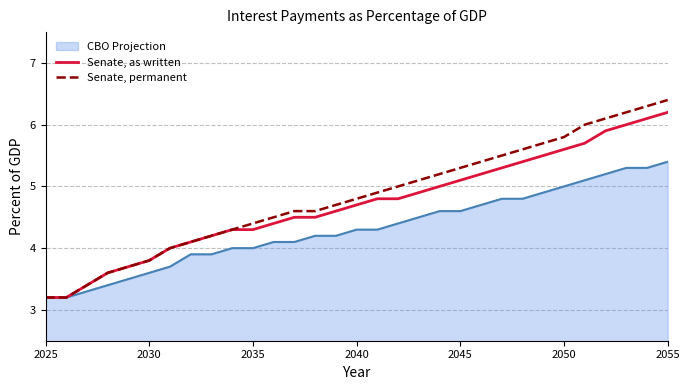

Which series has the widest spread of values?

Senate, permanent